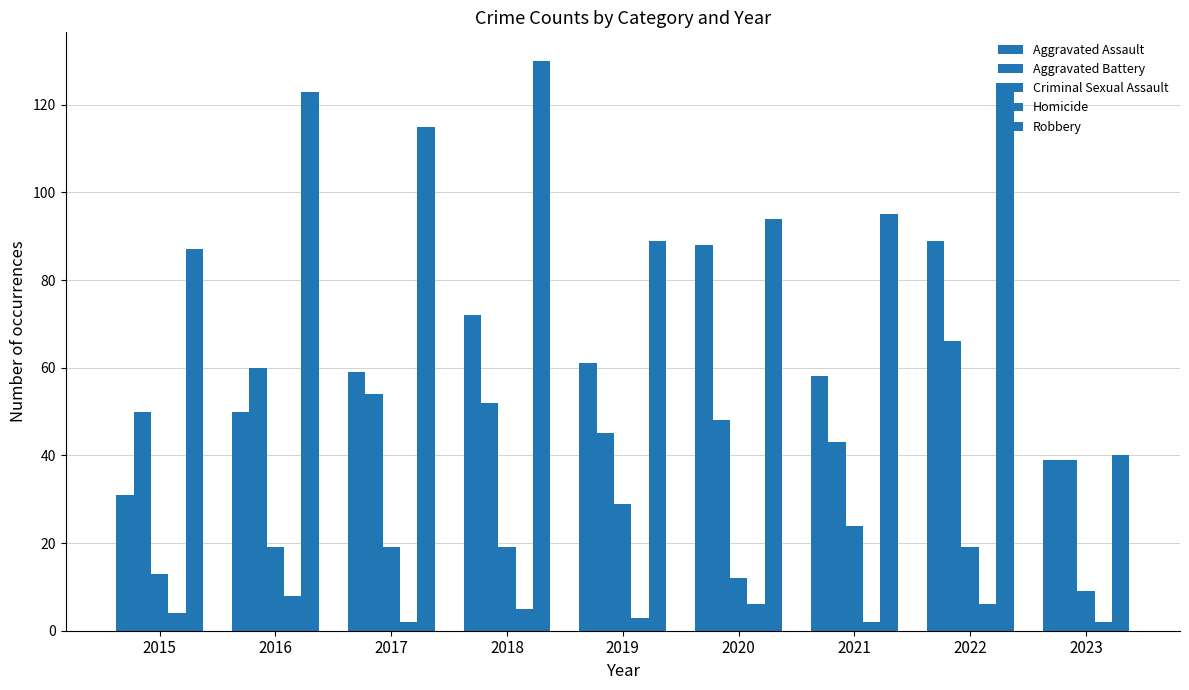

Are the bars grouped side by side (vs. stacked)?

Yes